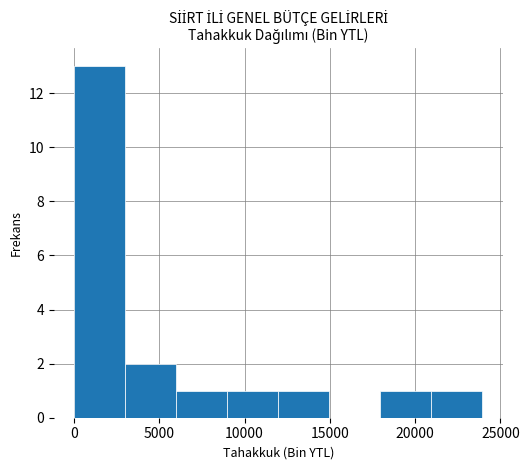

Reading left to right, list every bar in this chart as the range it spans on the x-axis followed by its height. Neither the bar edges nor the heights are printed on the chart, so give them approximately, as read against the axes.

0 to 3000: 13
3000 to 6000: 2
6000 to 9000: 1
9000 to 12000: 1
12000 to 15000: 1
15000 to 18000: 0
18000 to 21000: 1
21000 to 24000: 1